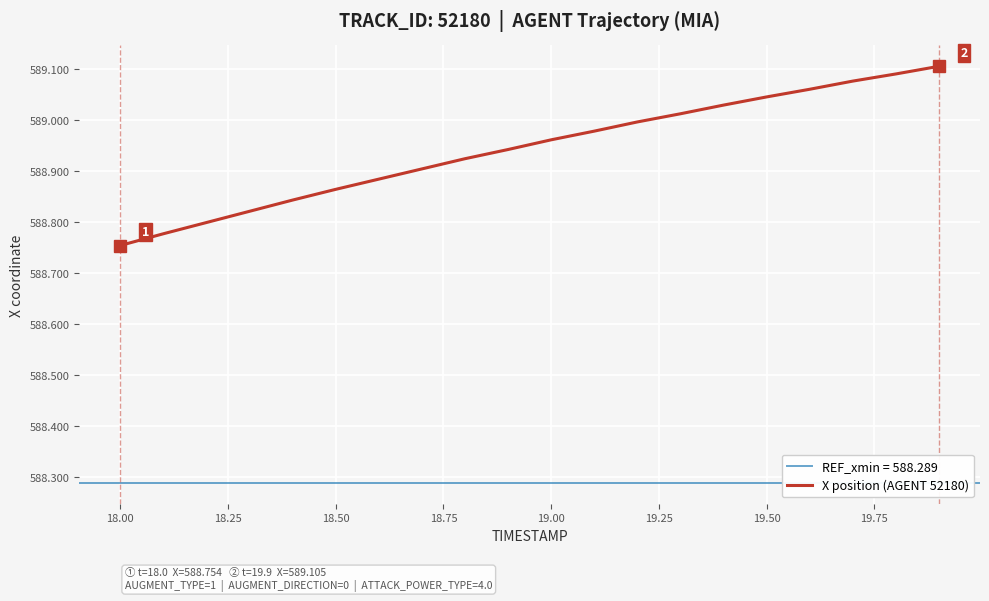

Which category has the lowest value in the X position (AGENT 52180) series?

18.00